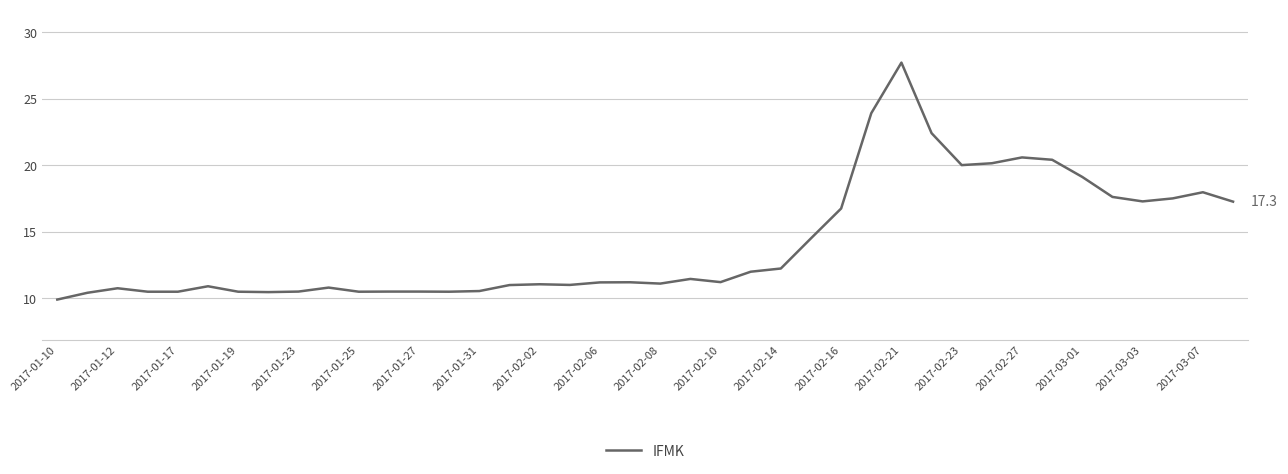

What is the smallest value displayed?

9.9